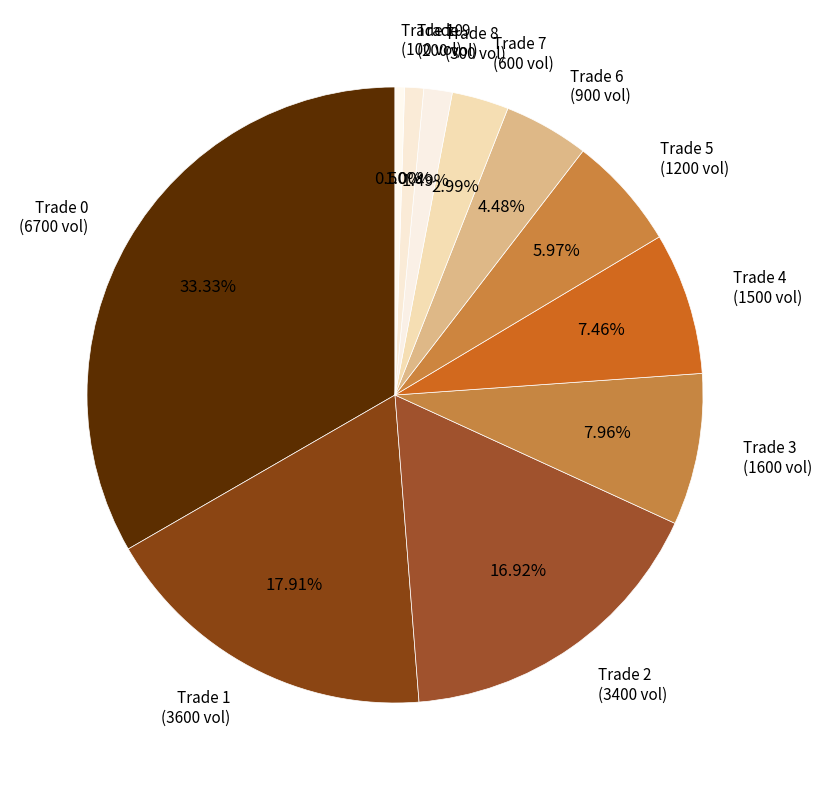

Which has a higher value, Trade 3 or Trade 1?

Trade 1